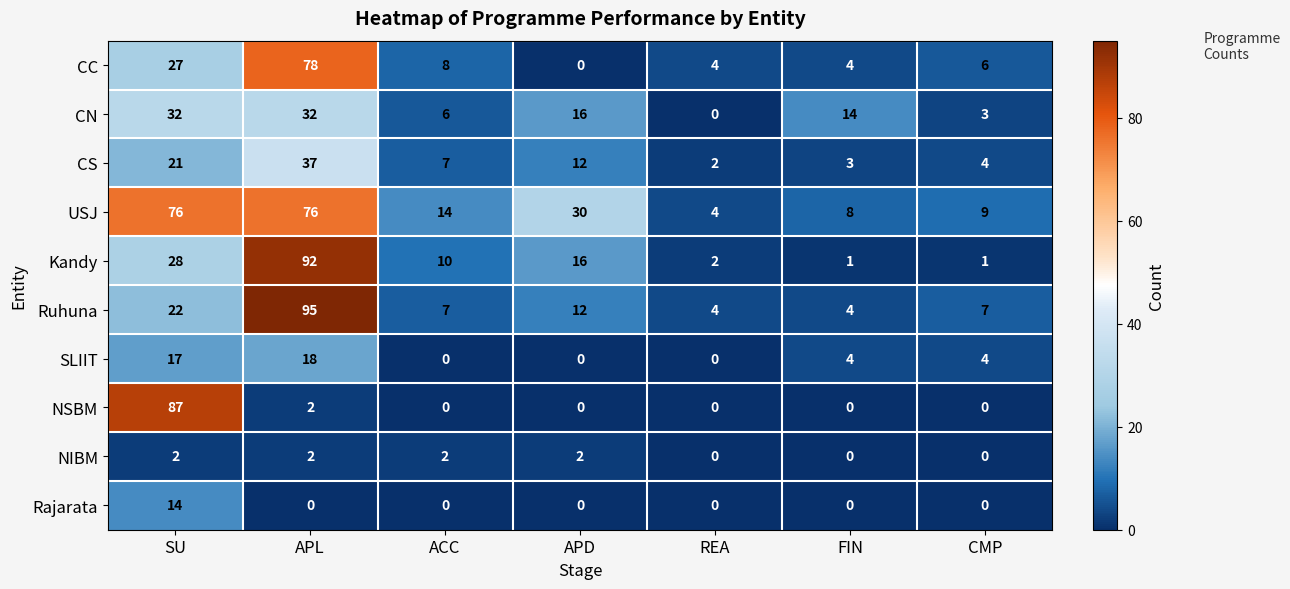

What is the sum of all CN values?

103